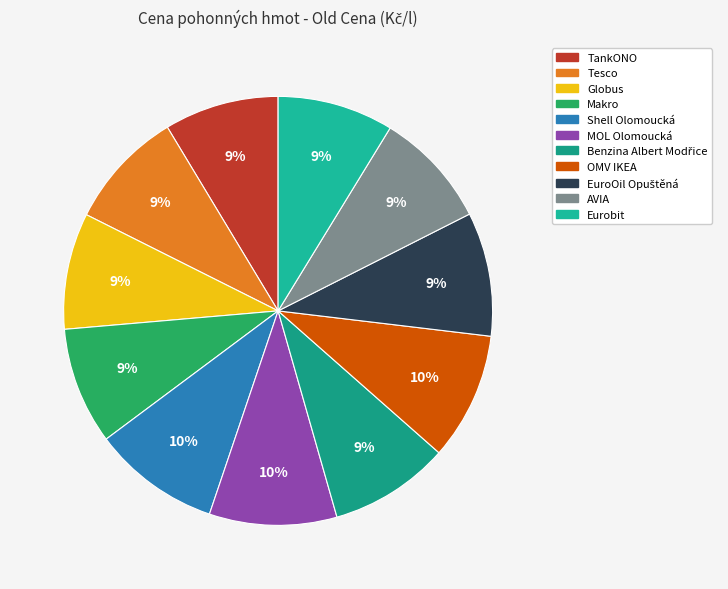

Count the number of slices in the pie.

11